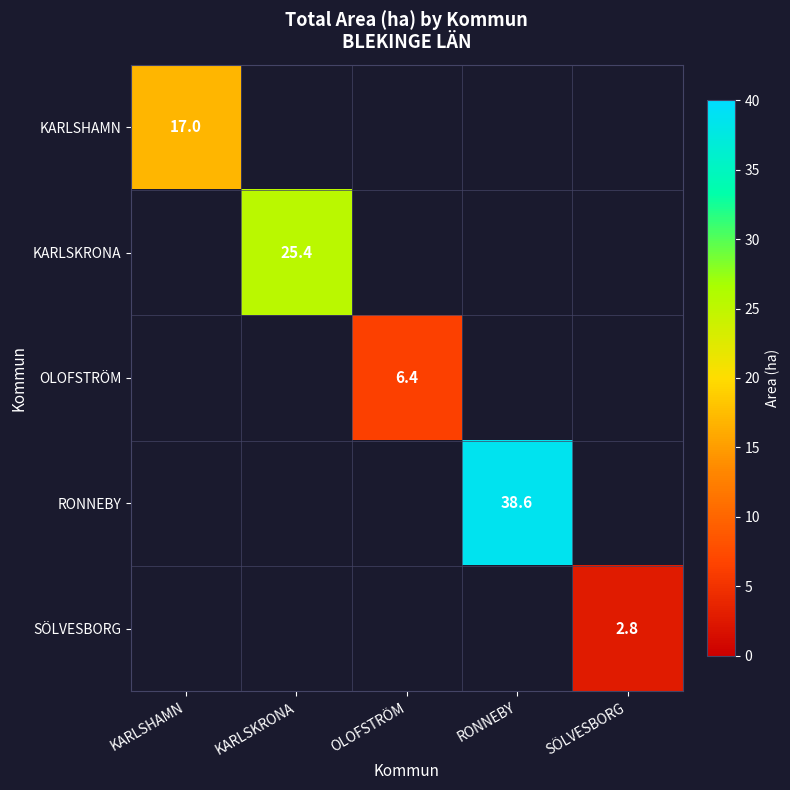

Is it true that SÖLVESBORG equals 4.6 at SÖLVESBORG?

False